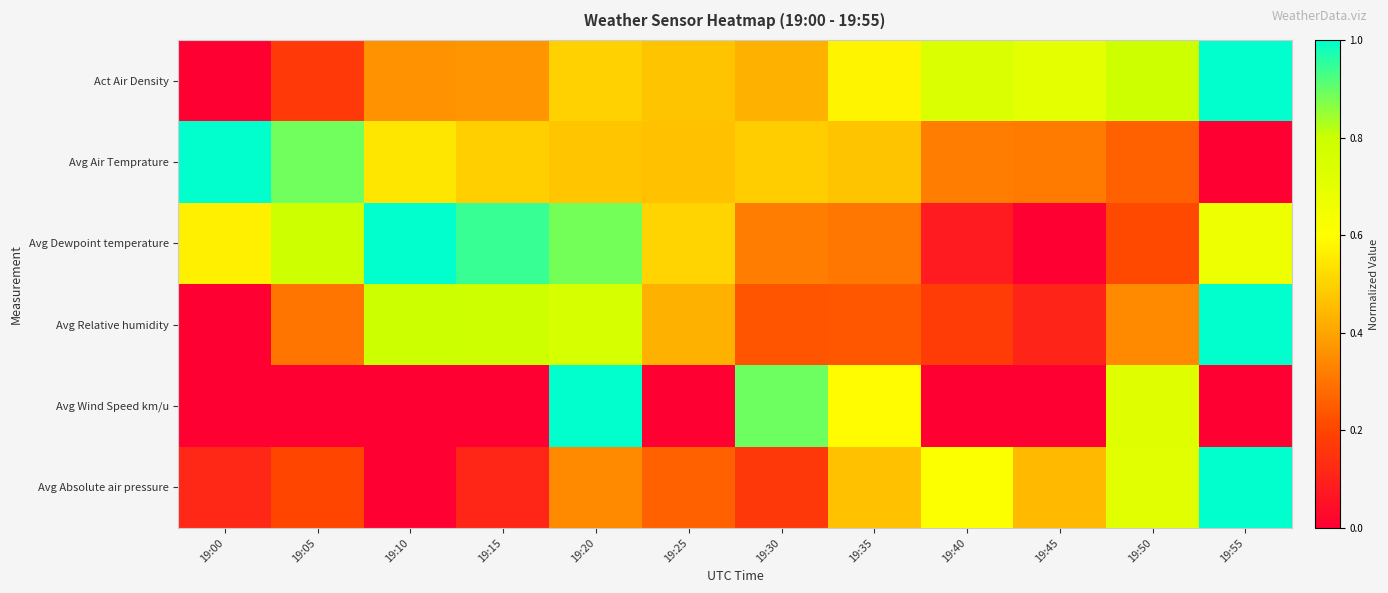

How many data points does each series have?

12